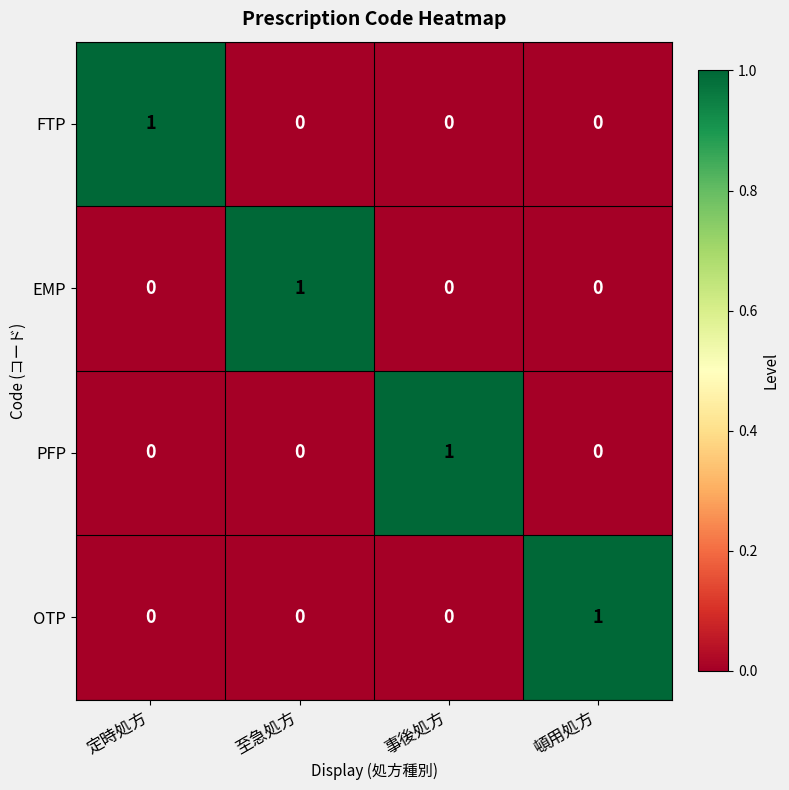

At which label does PFP reach its peak?

事後処方